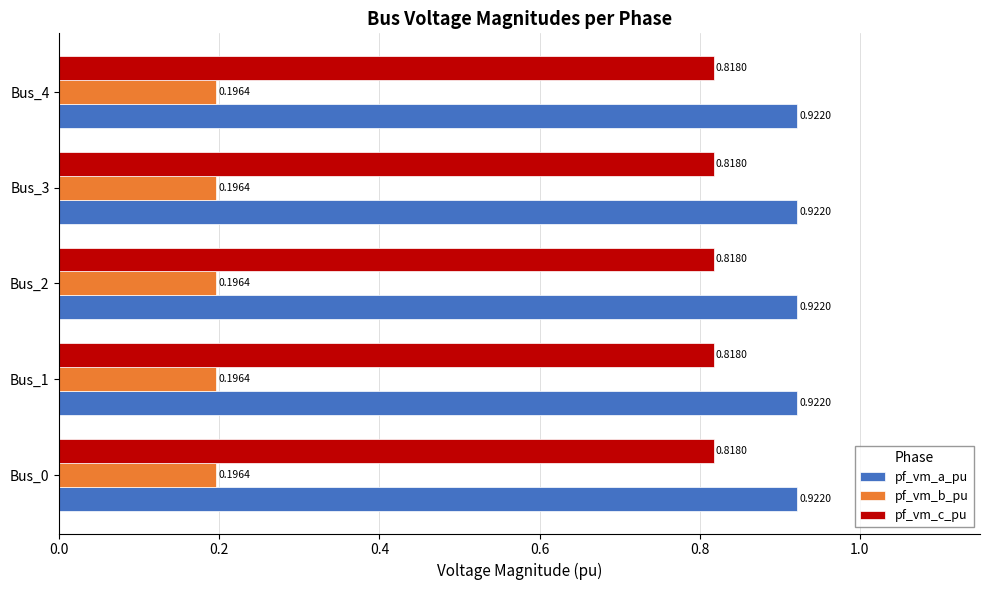

The pf_vm_a_pu series shows 1.4 at Bus_1. True or false?

False